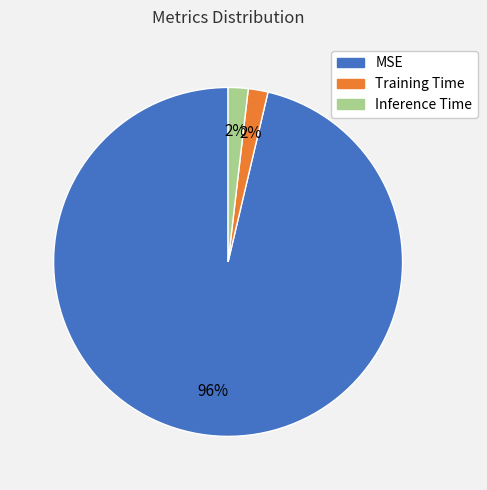

What percentage is the Inference Time slice, to the nearest percent?

2%